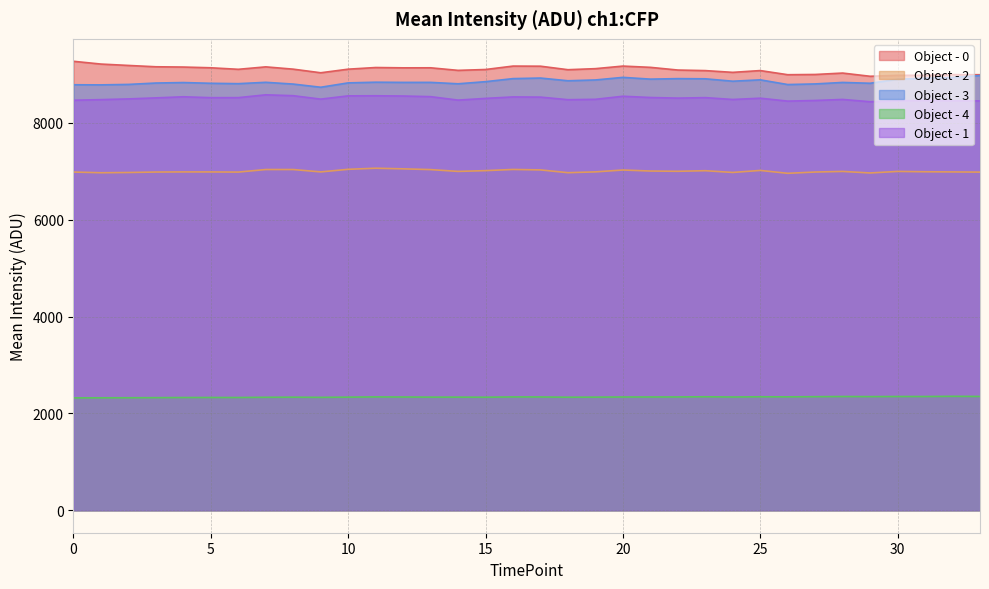

How many data points in Object - 3 are above 8837?

17